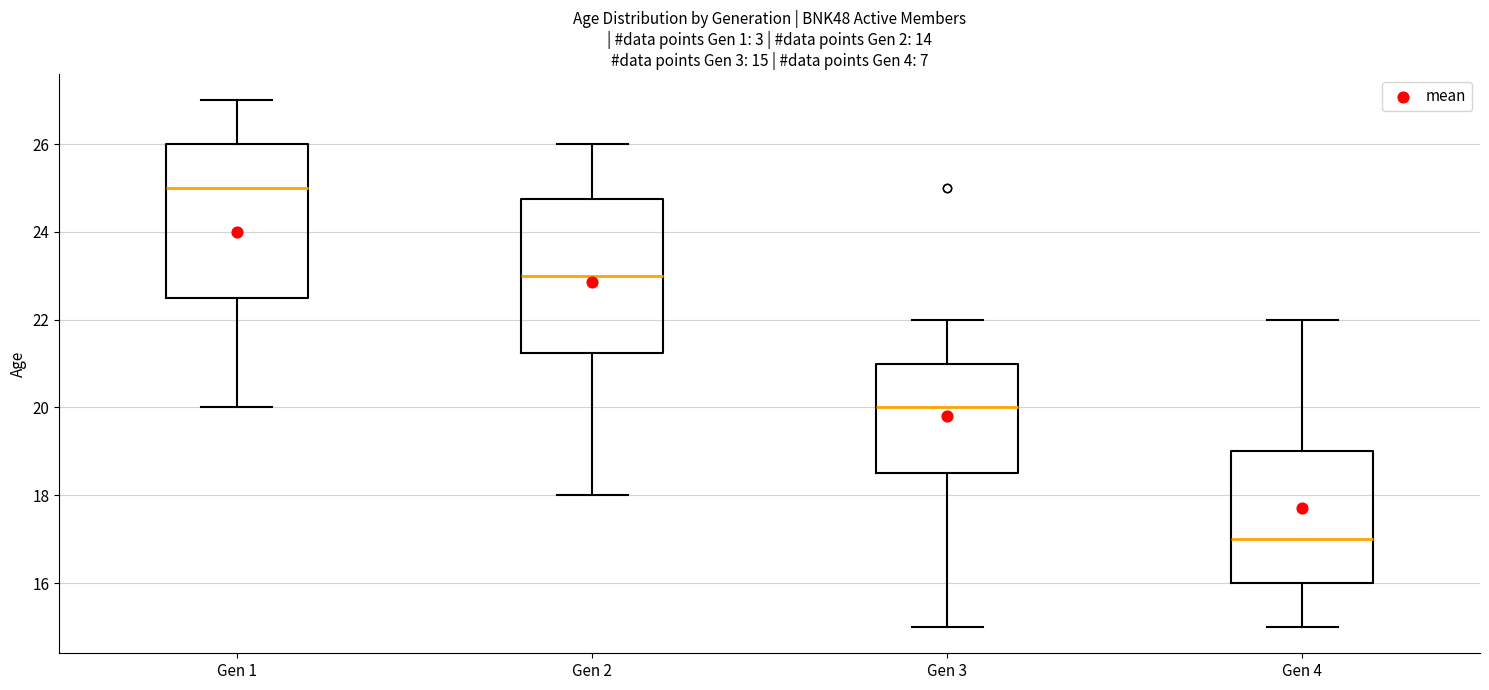

Which box has the highest median line?

Gen 1